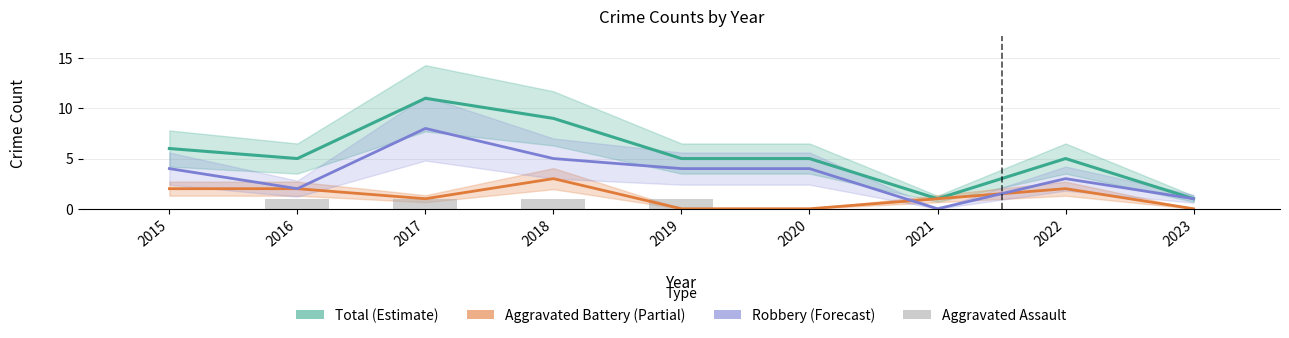

True or false: Aggravated Assault has a value of 0 at 2015.

True